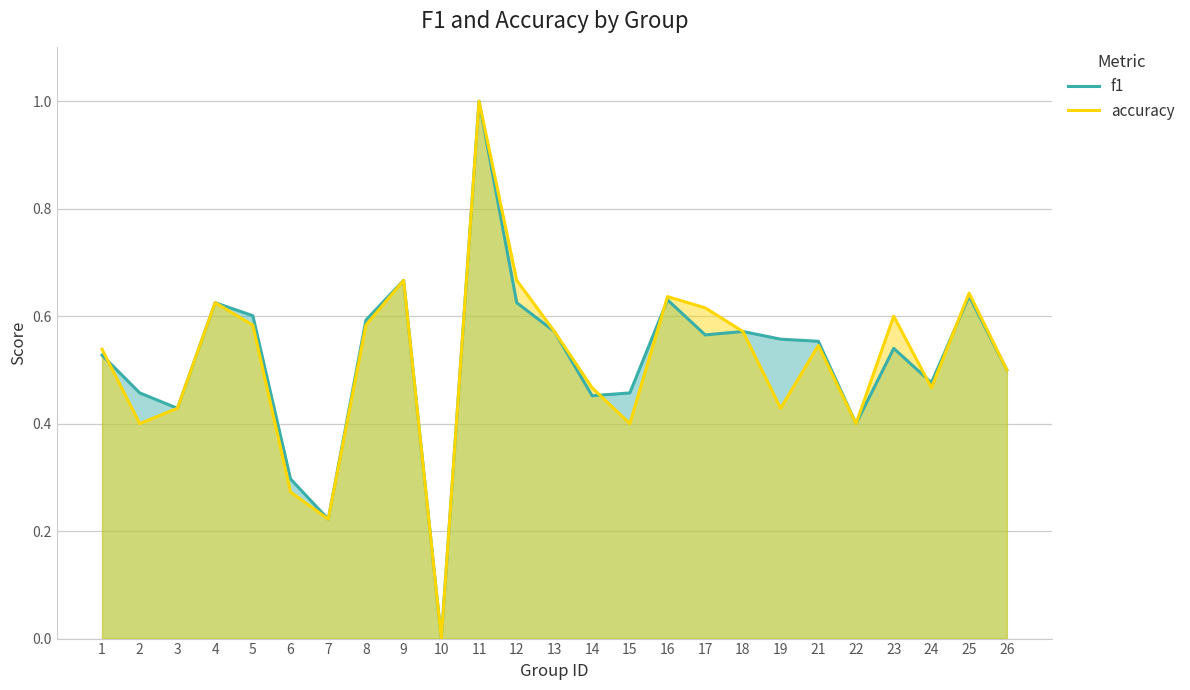

Count the f1 values in the range 0 to 1.

25